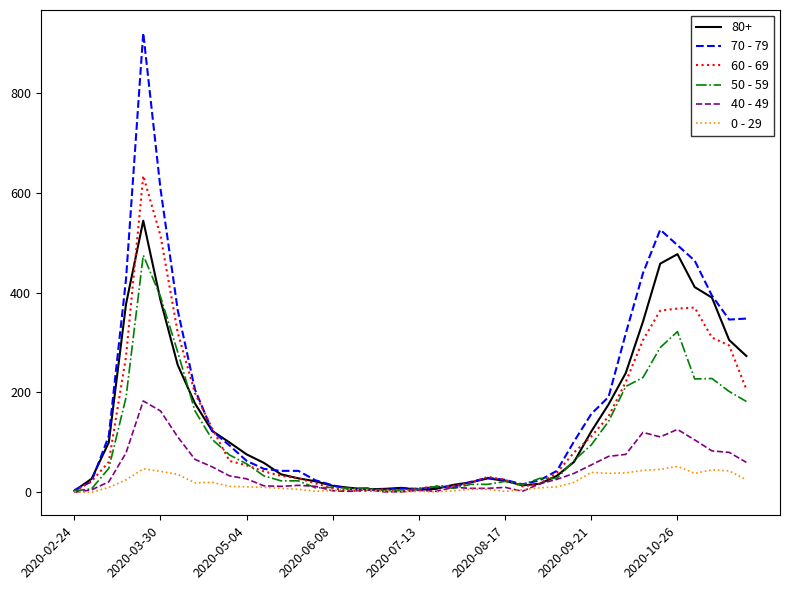

List the series in order of their peak value, lowest first.

0 - 29, 40 - 49, 50 - 59, 80+, 60 - 69, 70 - 79